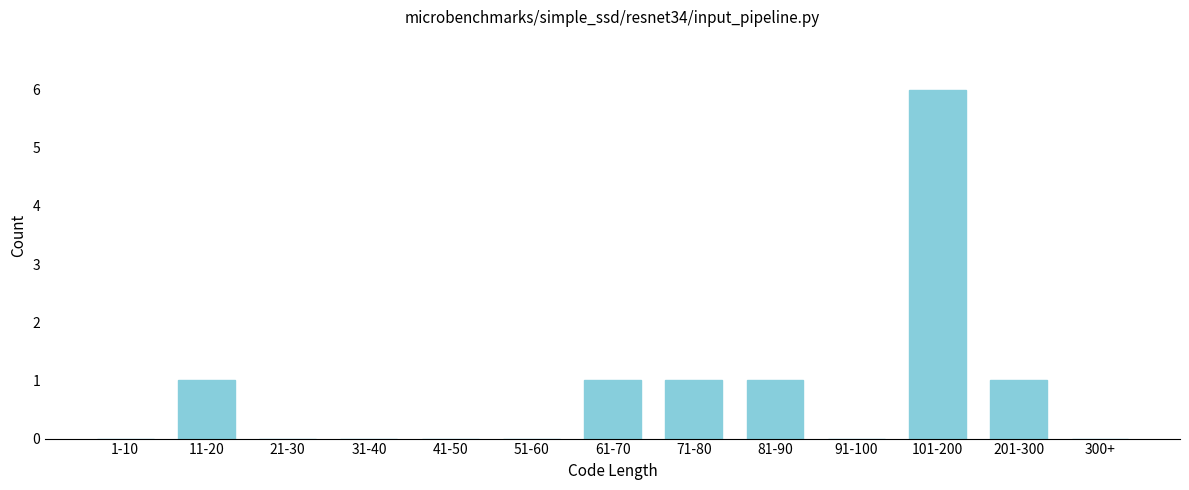

Reading left to right, extract all data points from this chart.

1-10=0	11-20=1	21-30=0	31-40=0	41-50=0	51-60=0	61-70=1	71-80=1	81-90=1	91-100=0	101-200=6	201-300=1	300+=0